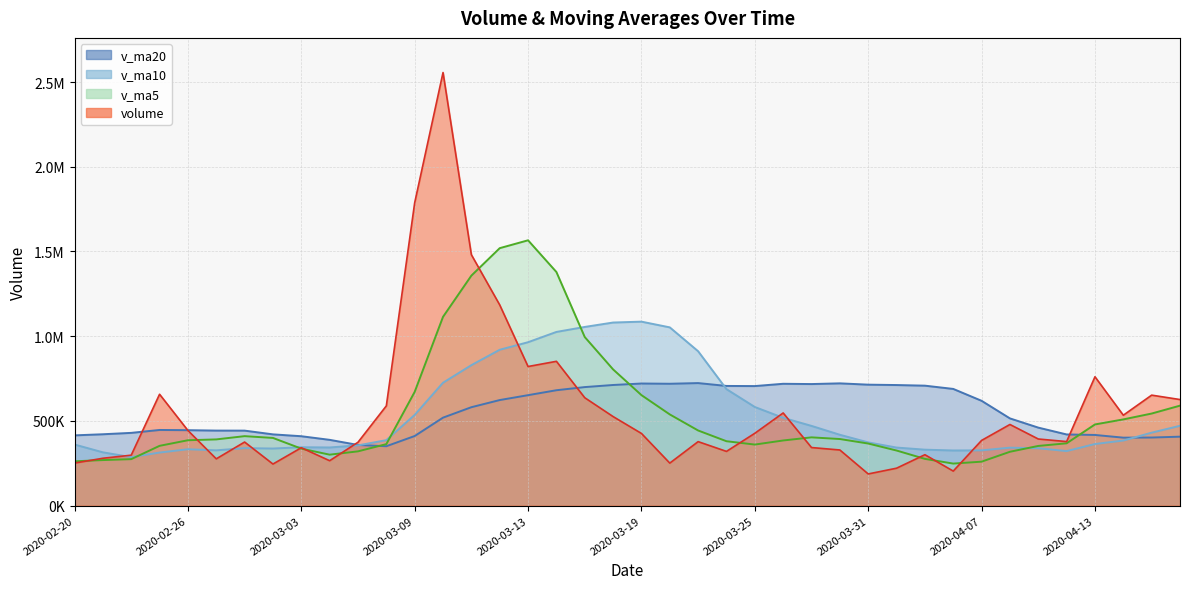

What is the spread (max minus min) of values at 2020-04-16?

219088.9